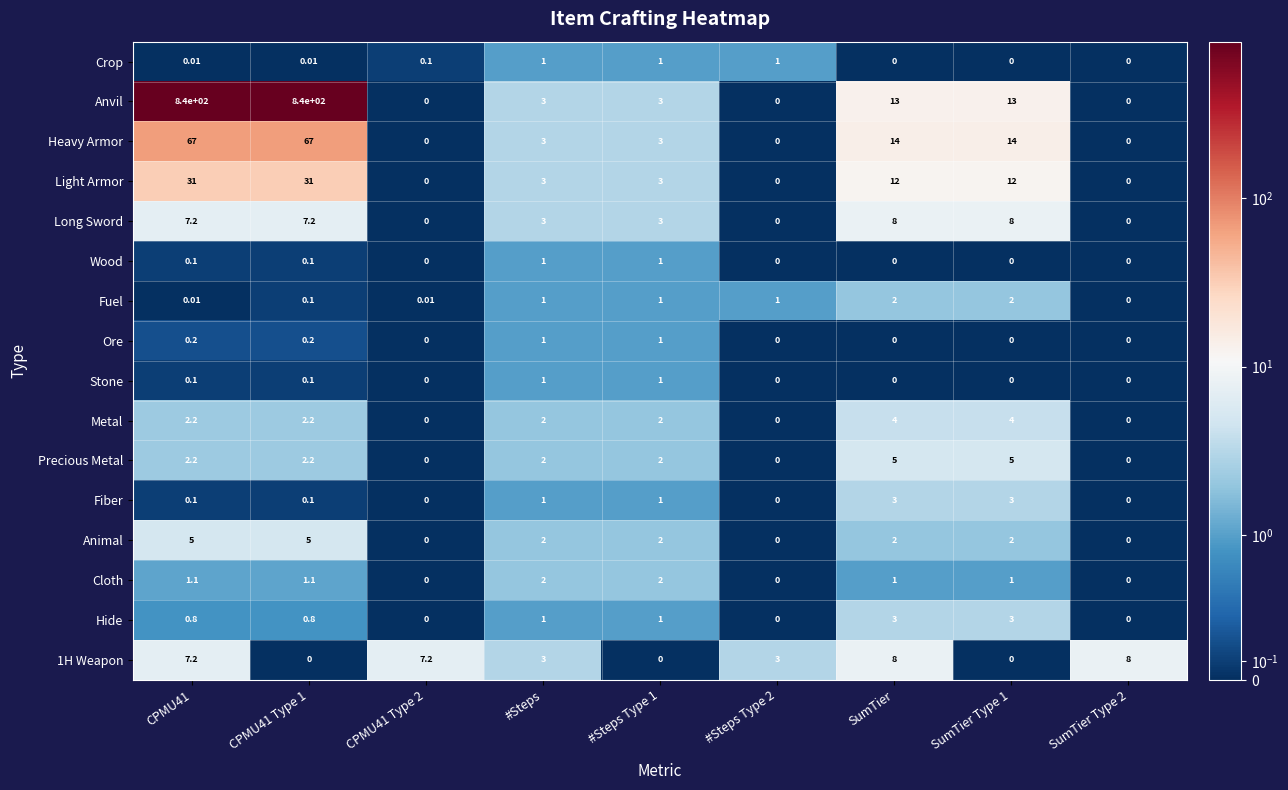

At which category is the sum across all series the highest?

CPMU41